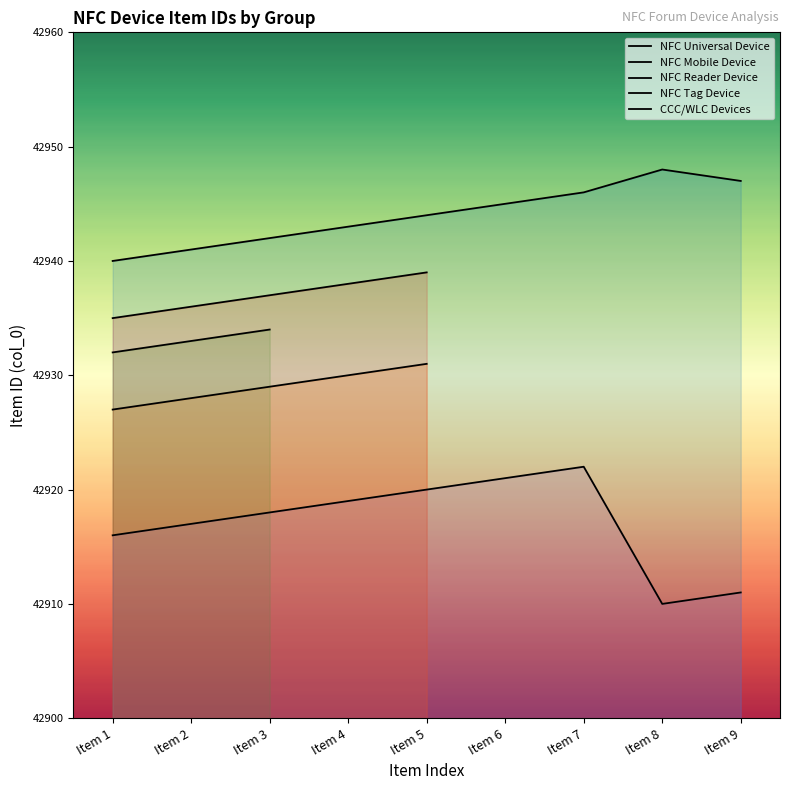

Which series has the widest spread of values?

NFC Tag Device